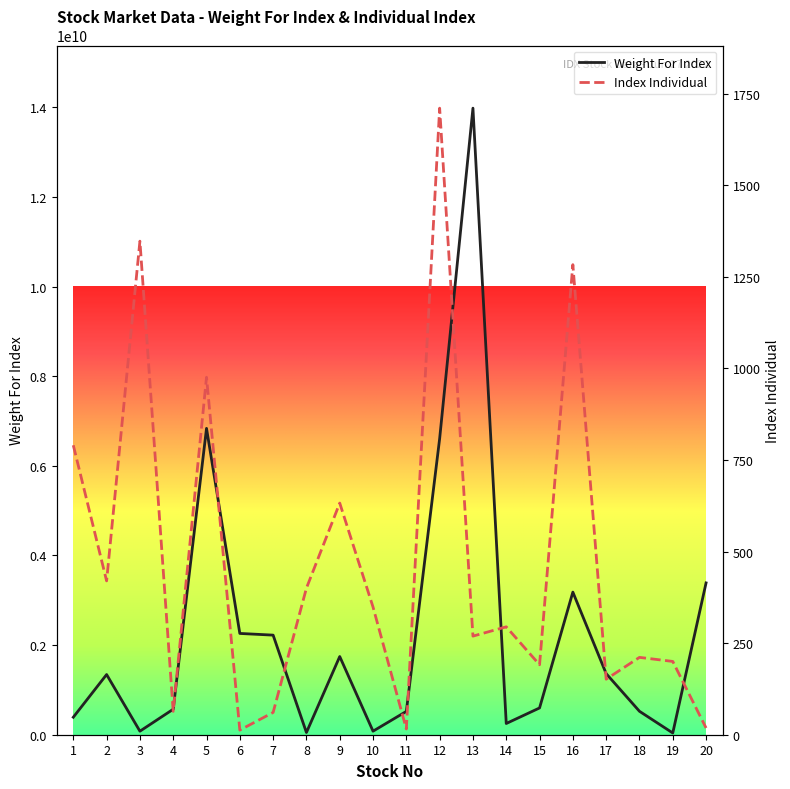

In Weight For Index, how many points are higher than both neighbors (excluding endpoints)?

5